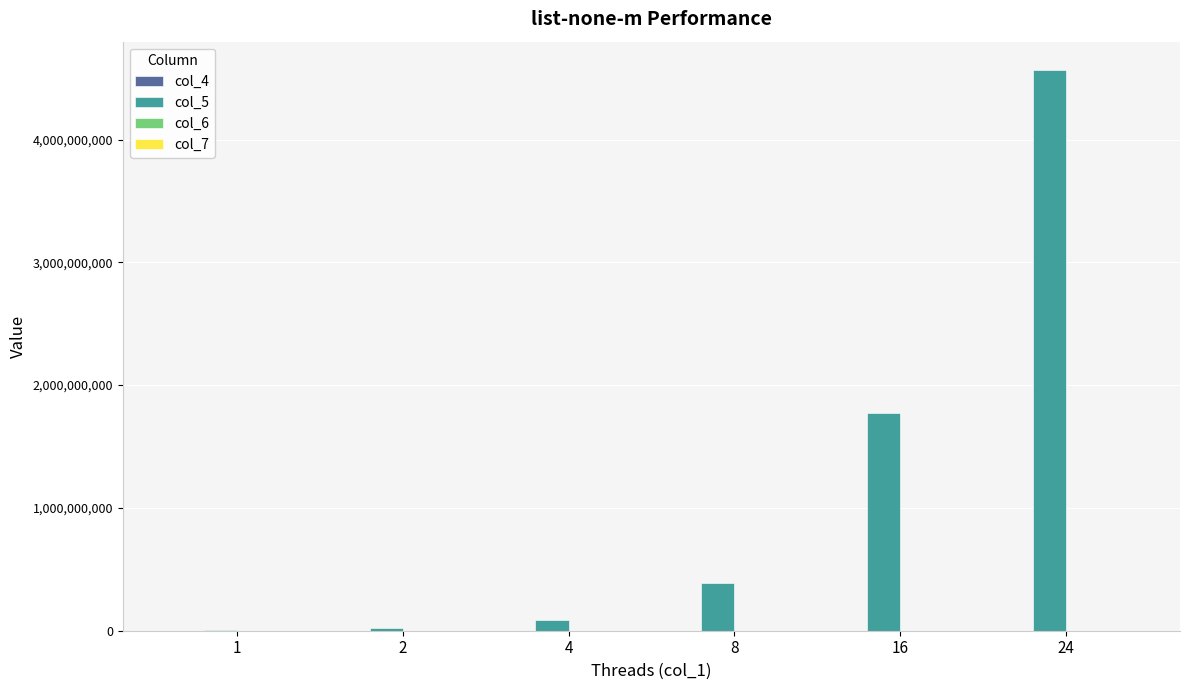

What is the approximate value of col_5 at 16?

1769358923